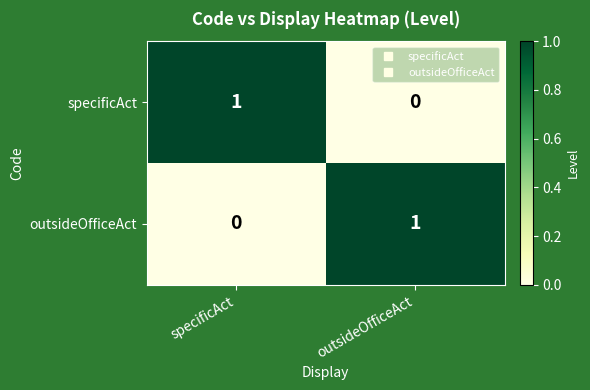

Reading right to left, list all the values displayed in this chart.

specificAct: outsideOfficeAct=0	specificAct=1
outsideOfficeAct: outsideOfficeAct=1	specificAct=0